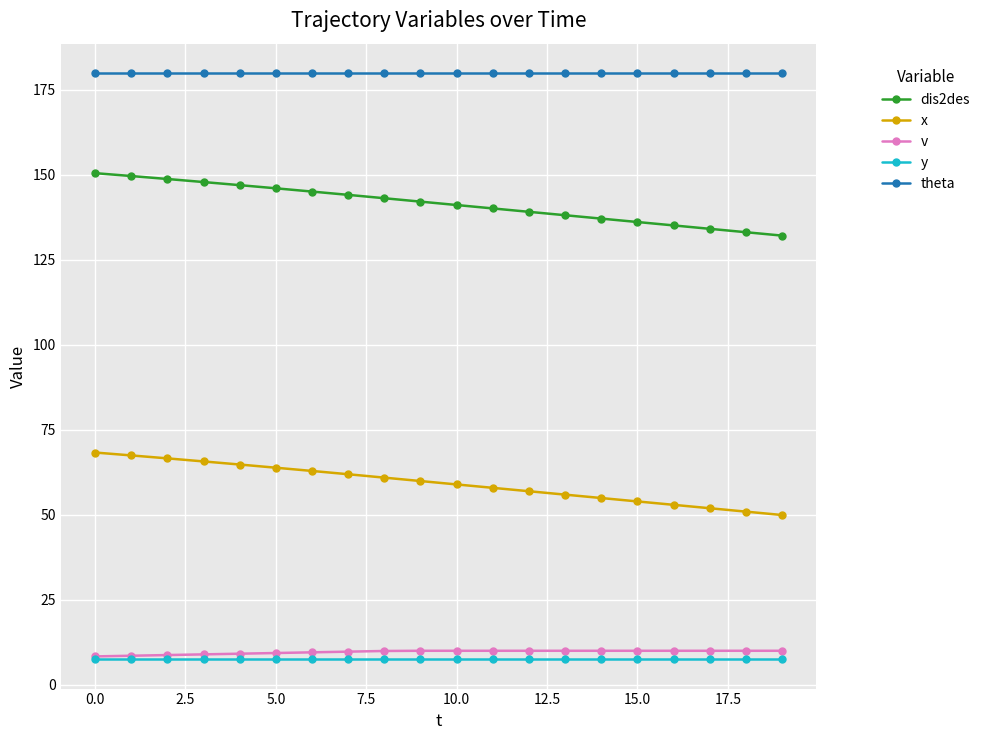

What are all the series names shown in the legend?

dis2des, x, v, y, theta